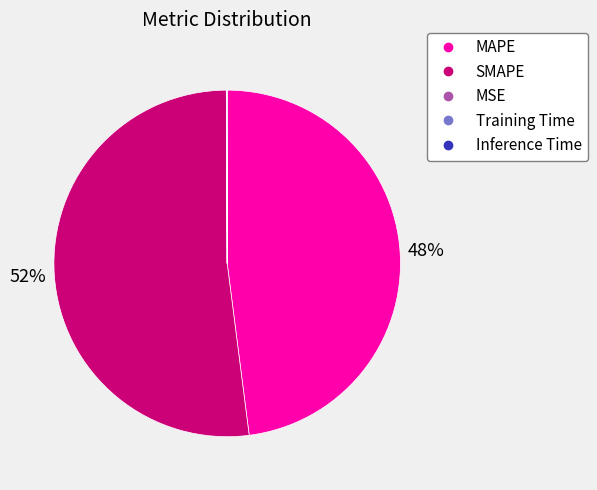

Which slice represents more than half of the pie?

SMAPE